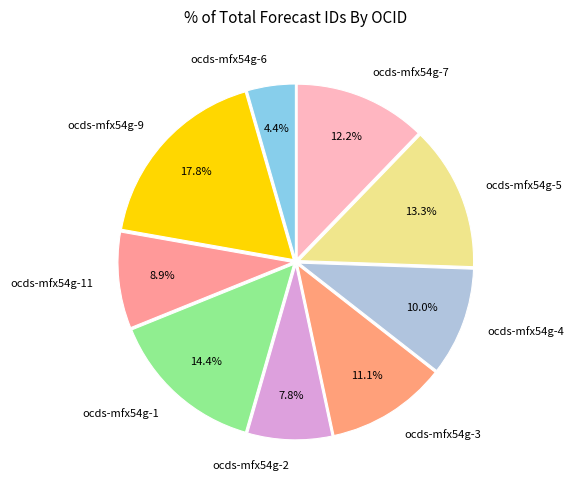

To the nearest percent, what portion does ocds-mfx54g-7 represent?

12%